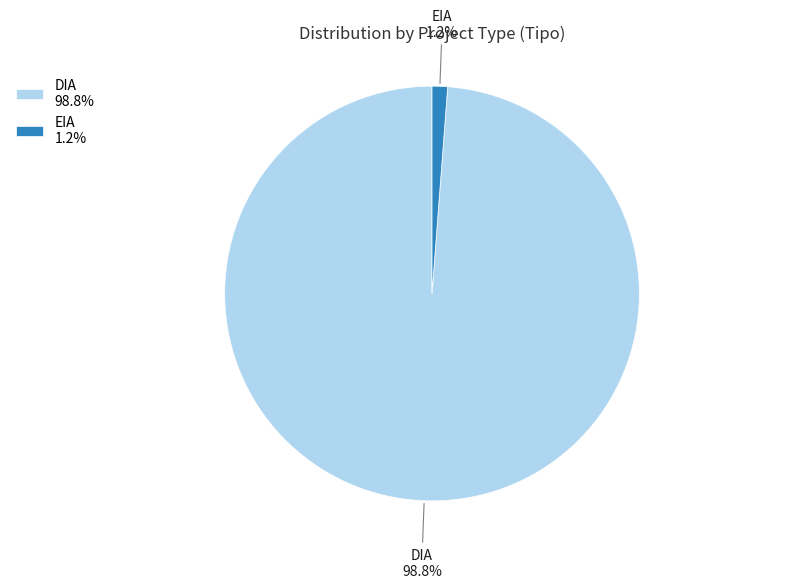

Count the number of slices in the pie.

2